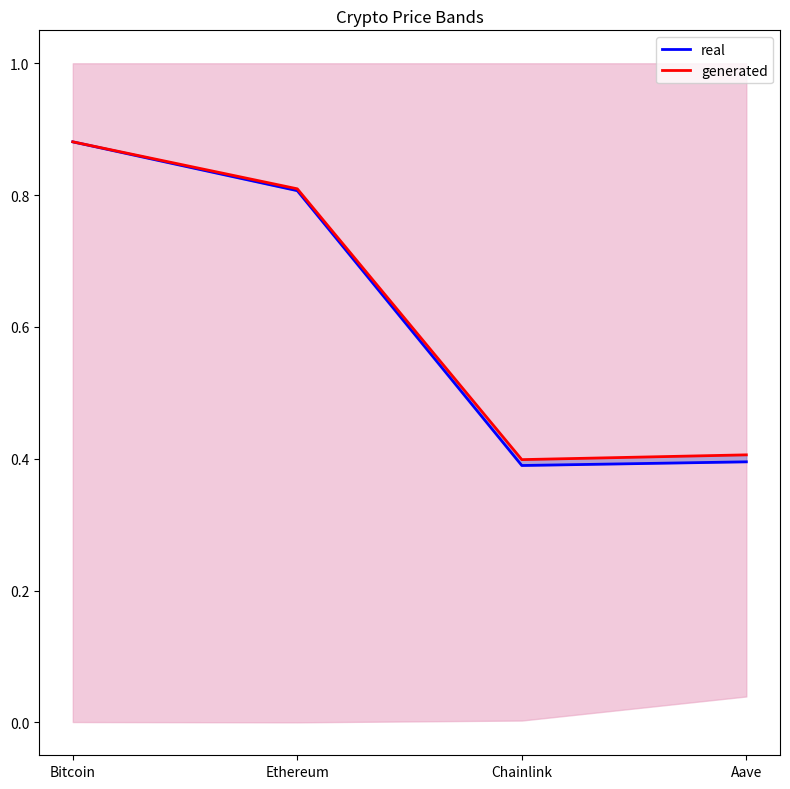

What is the minimum value for generated?

0.4